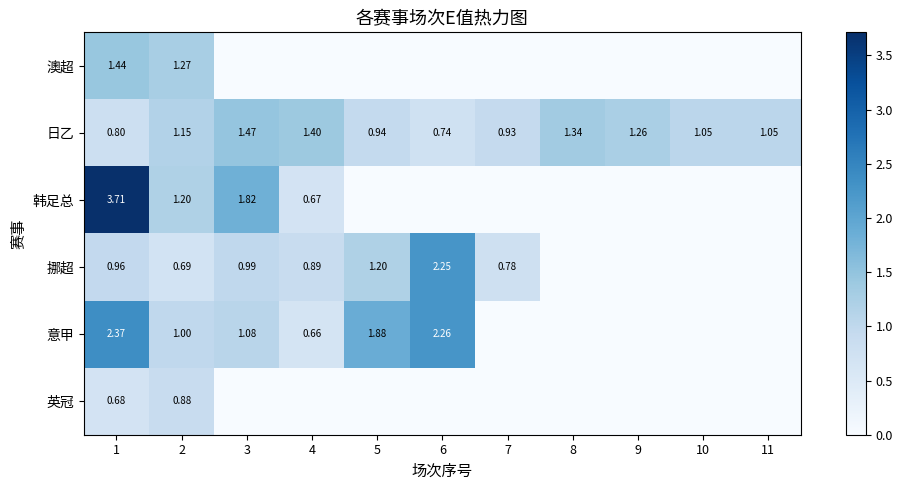

How many positive values does the 意甲 series have?

6